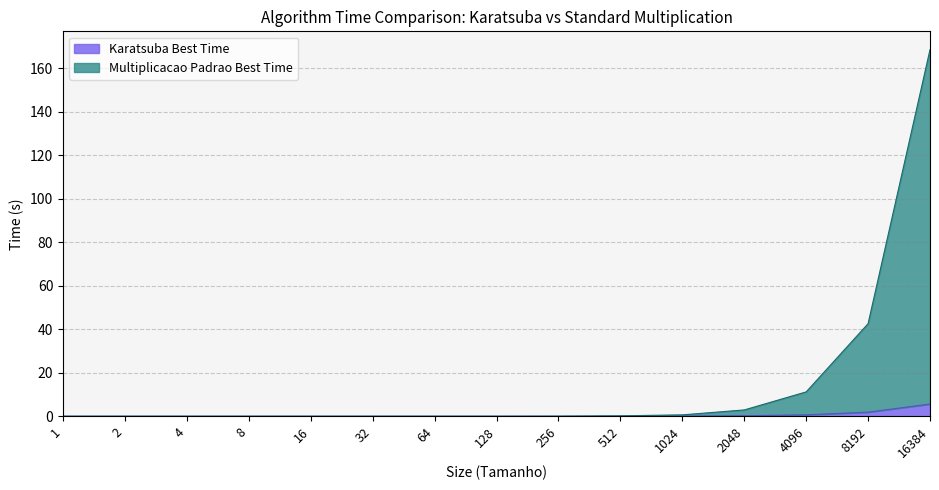

Which has a higher value, 4 or 2?

4